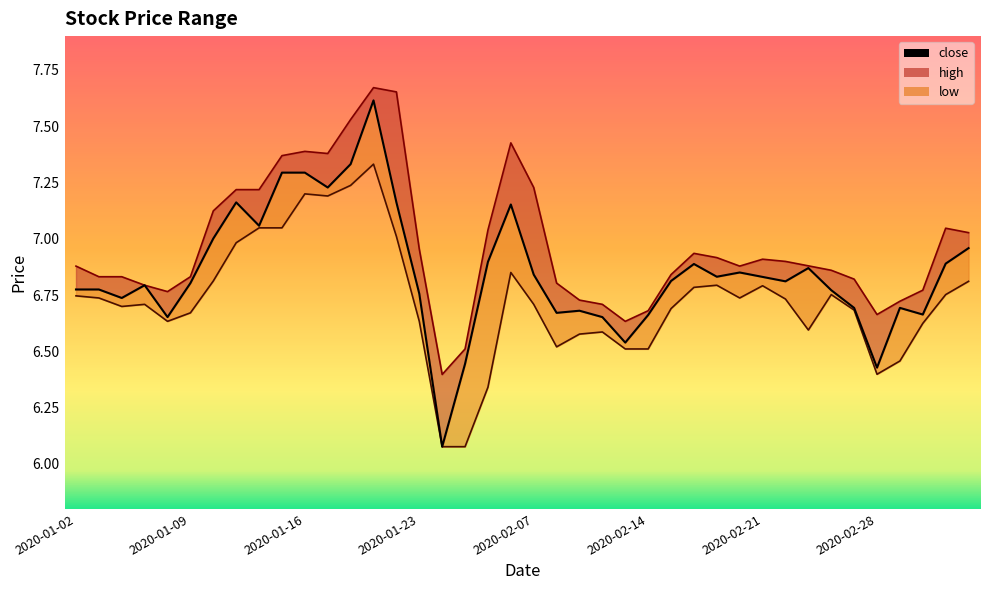

Does the chart display data point markers on the line(s)?

No